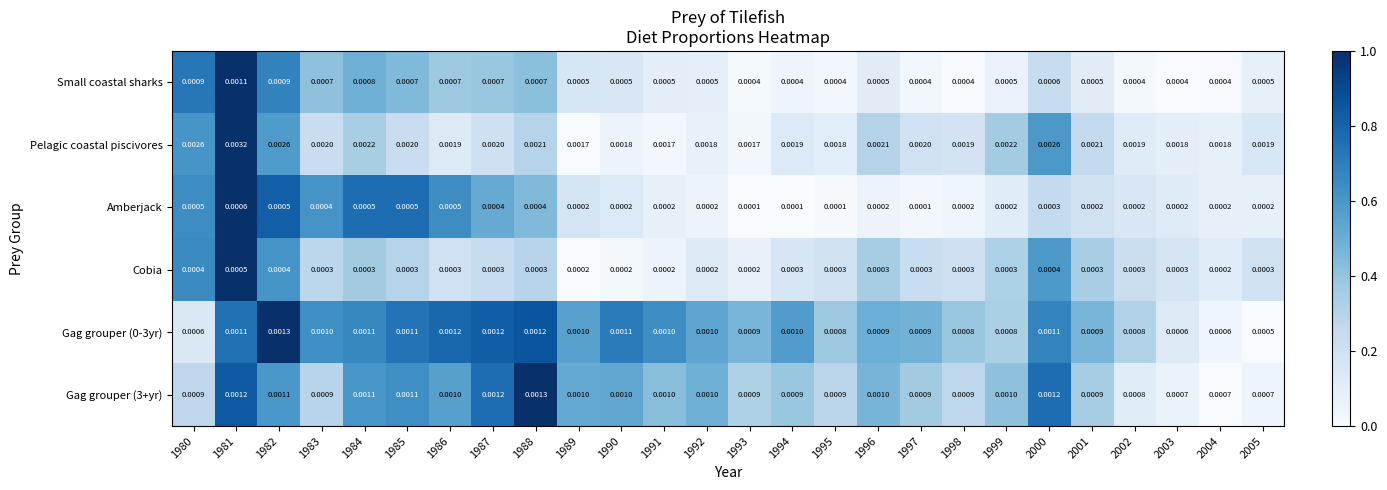

Which series has the largest total across all categories?

Pelagic coastal piscivores